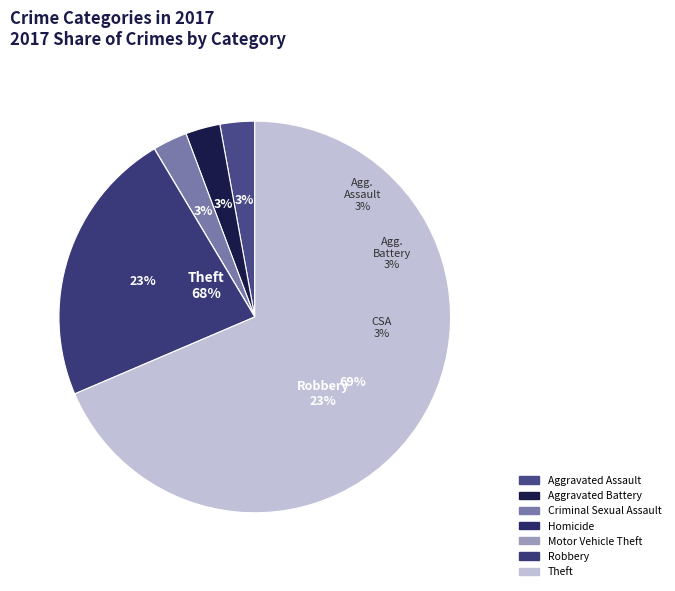

The Motor Vehicle Theft slice represents 14% of the pie. True or false?

False